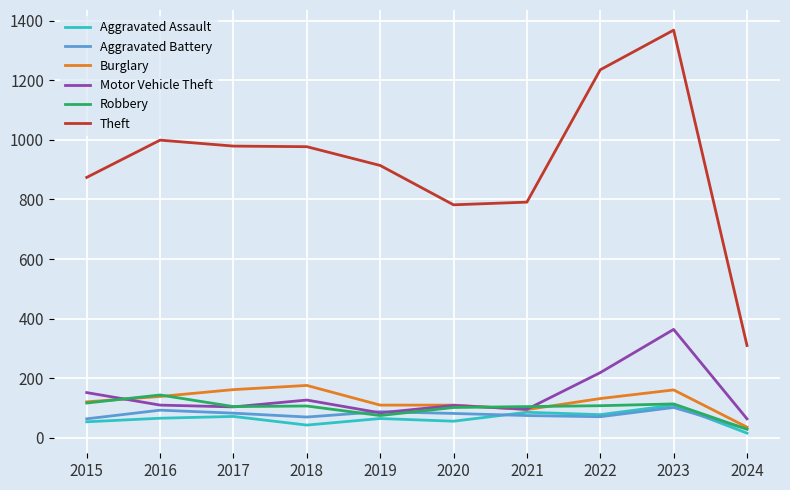

What is the minimum value shown in the chart?

16